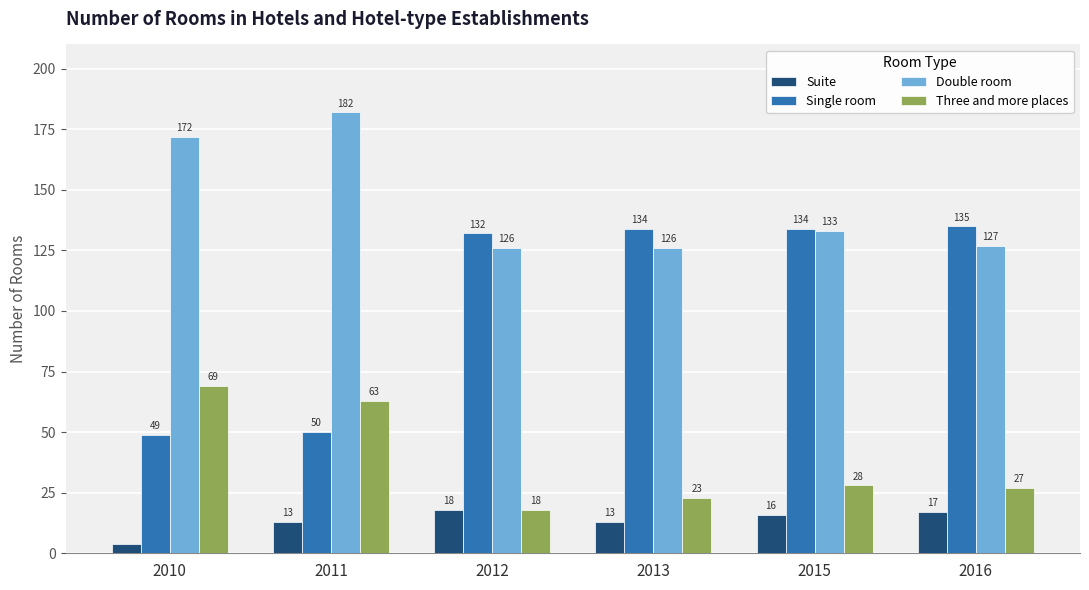

How many bars are there in each group?

4